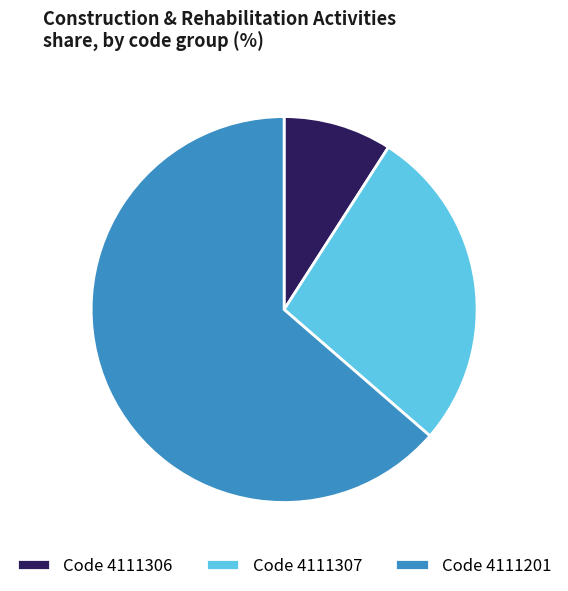

Is the sum of Code 4111307 and Code 4111306 greater than half?

No